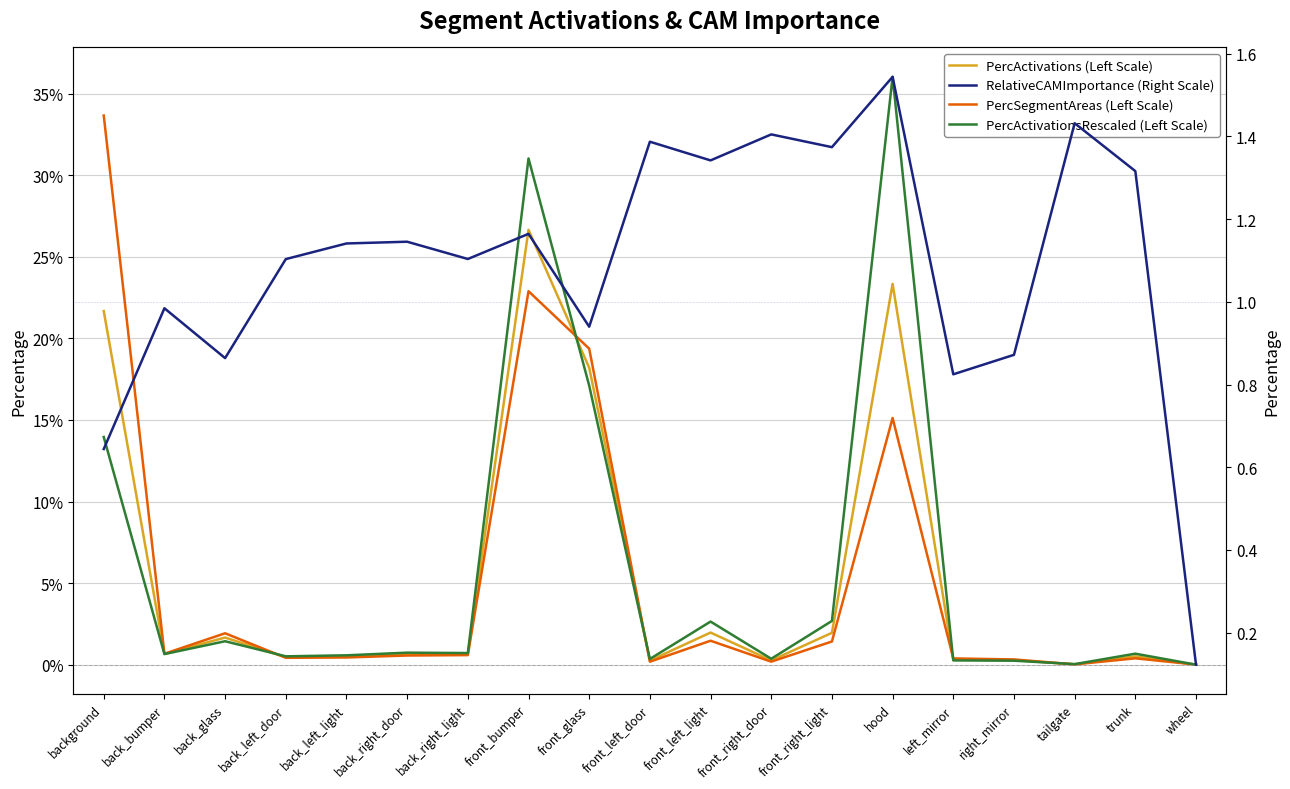

What is the sum of the PercActivationsRescaled (Left Scale) values at back_right_light and front_bumper?

0.3